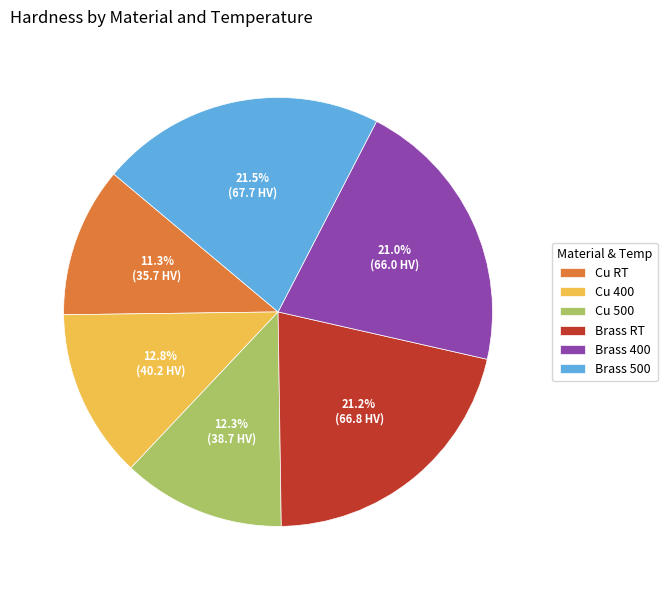

How many segments does this pie chart have?

6